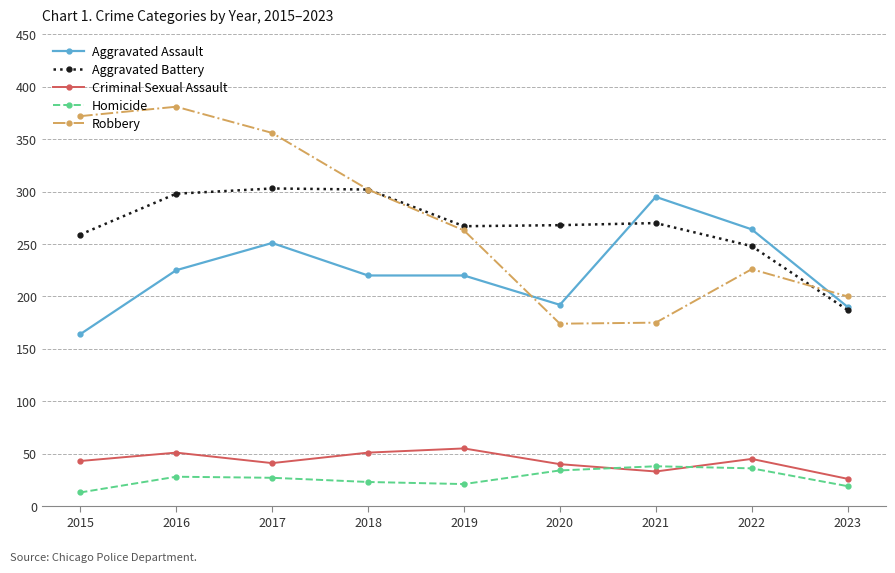

What is the maximum value shown in the chart?

381